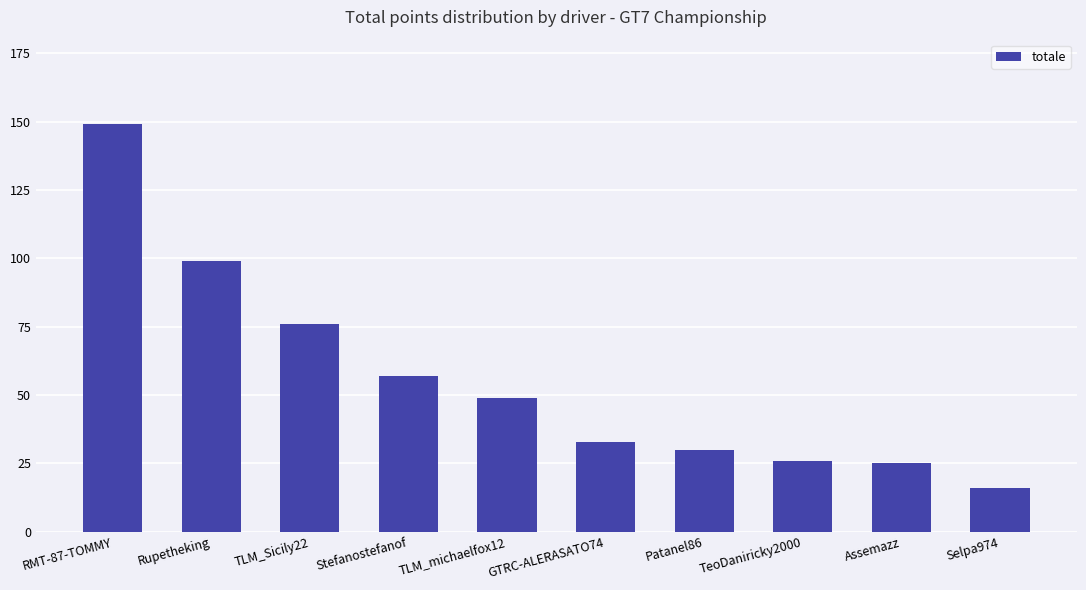

What is the difference between the maximum and minimum values?

133